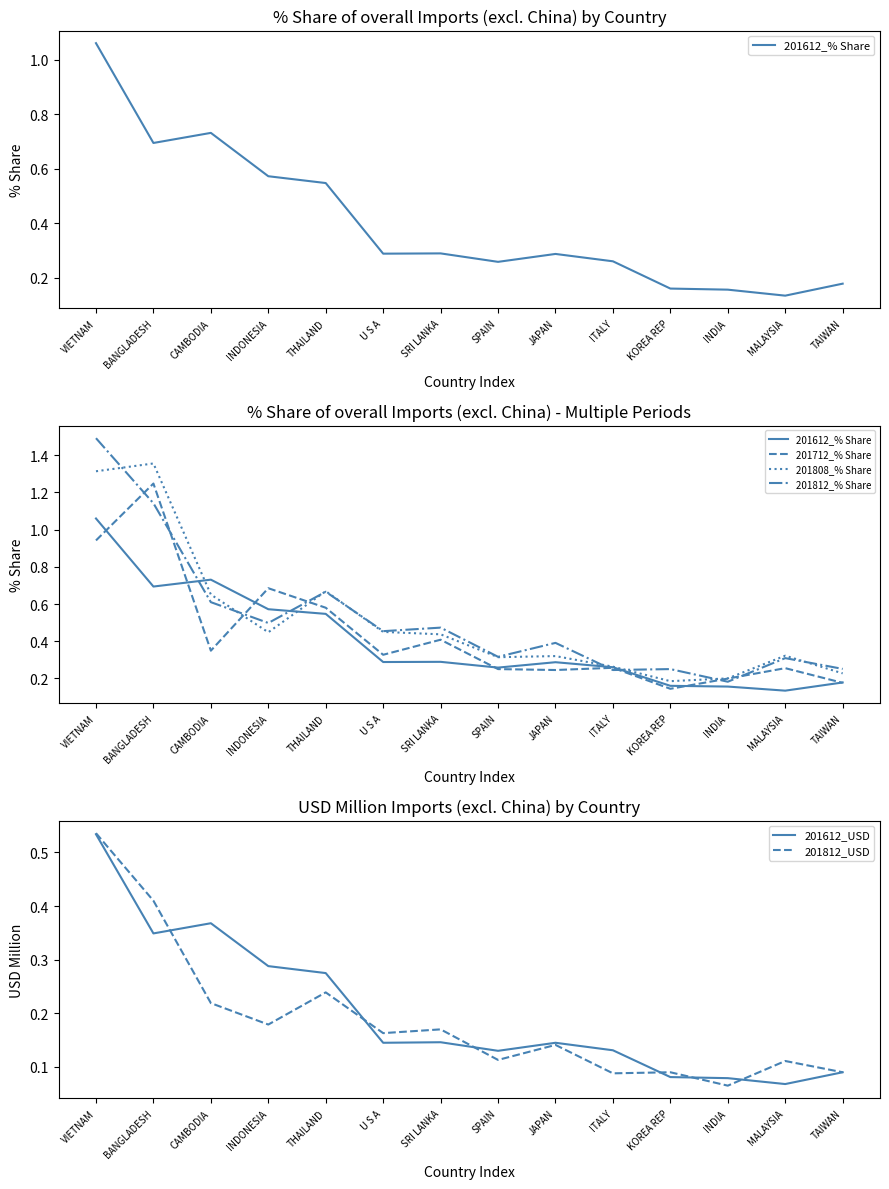

What is the total value across all series at JAPAN?

1.5